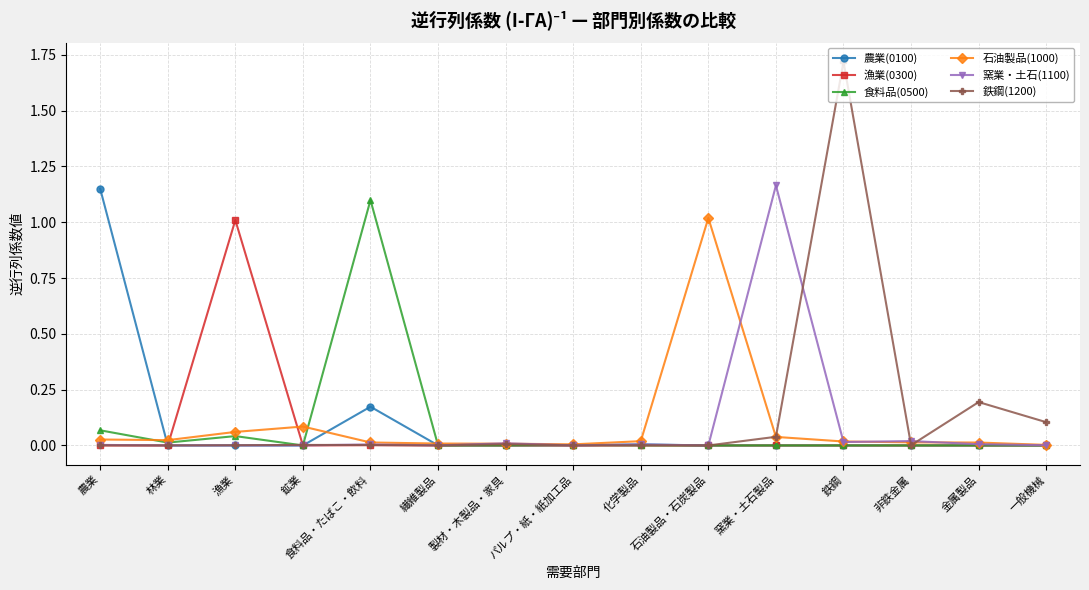

What are all the series names shown in the legend?

農業(0100), 漁業(0300), 食料品(0500), 石油製品(1000), 窯業・土石(1100), 鉄鋼(1200)